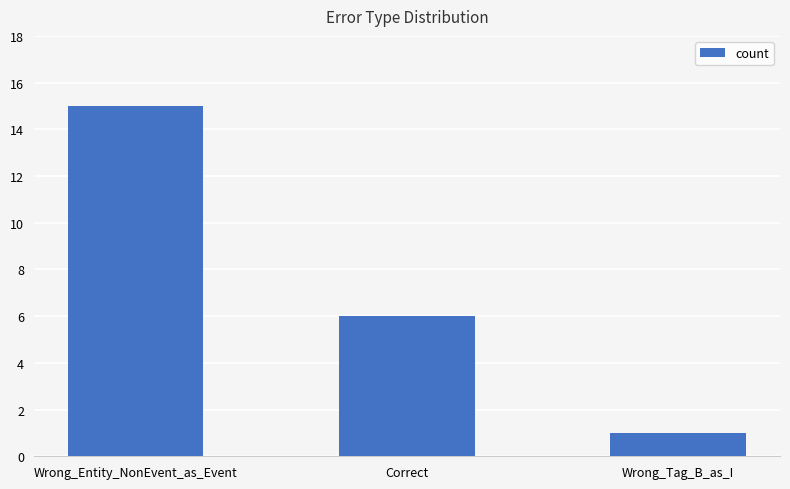

How many bars are there in total?

3